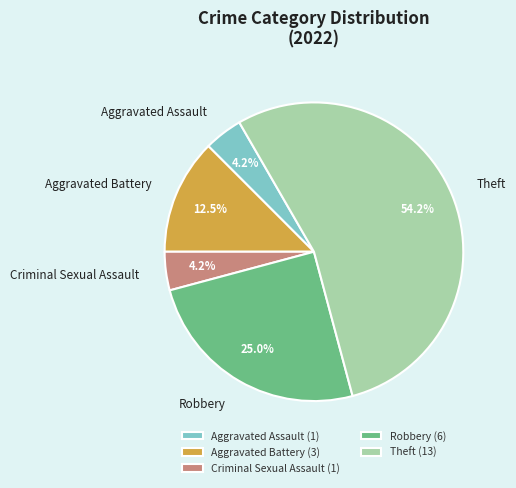

What is the ratio of the value at Aggravated Battery to the value at Aggravated Assault?

3.0